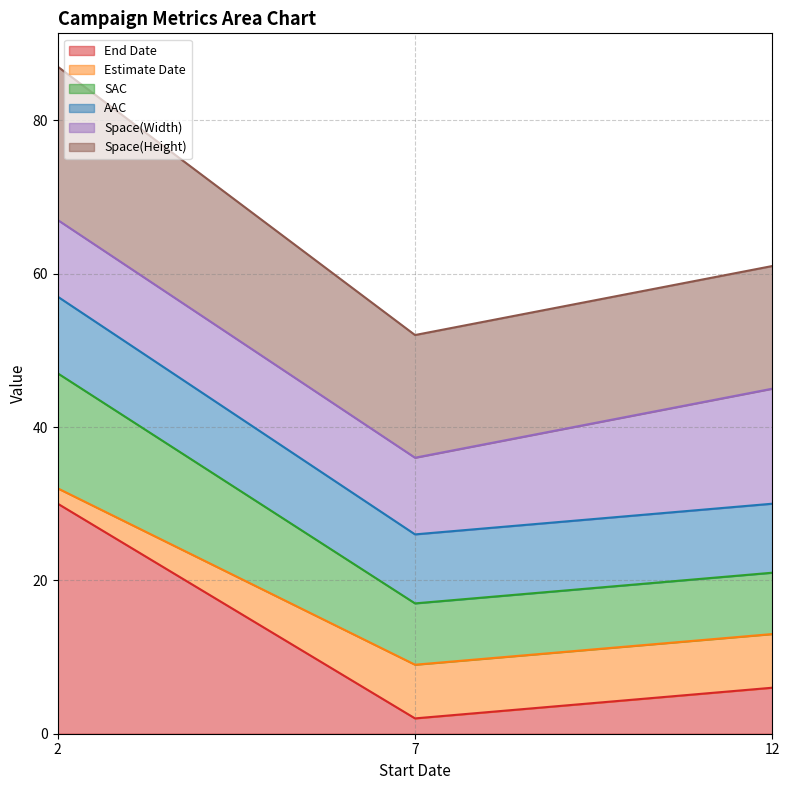

At which label does End Date reach its minimum?

7